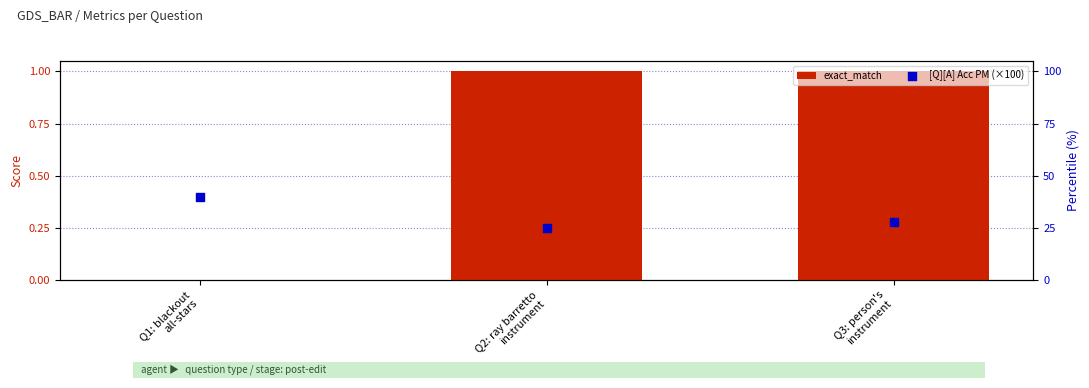

Which series has the largest Y range (max minus min)?

[Q][A] Acc PM (×100)